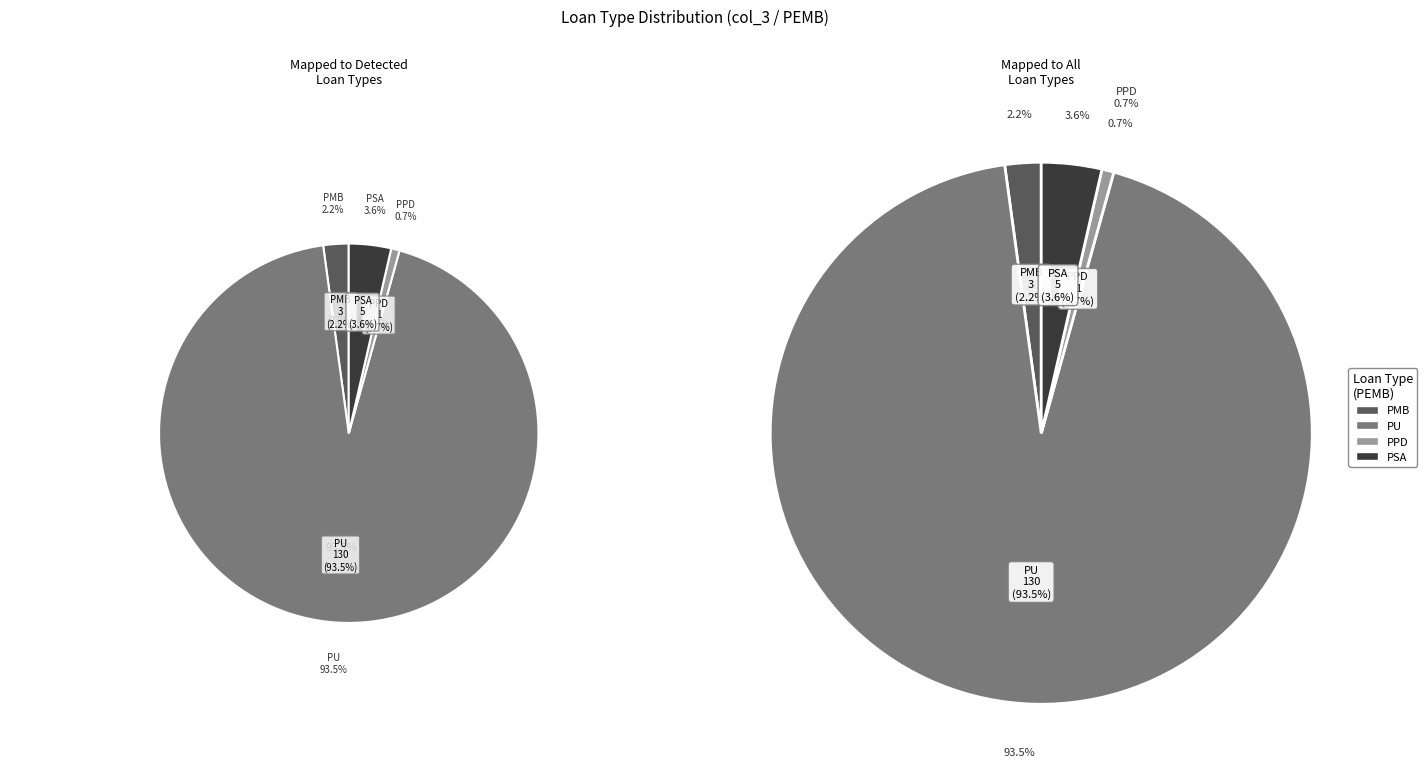

Between PPD and PMB, which is larger?

PMB